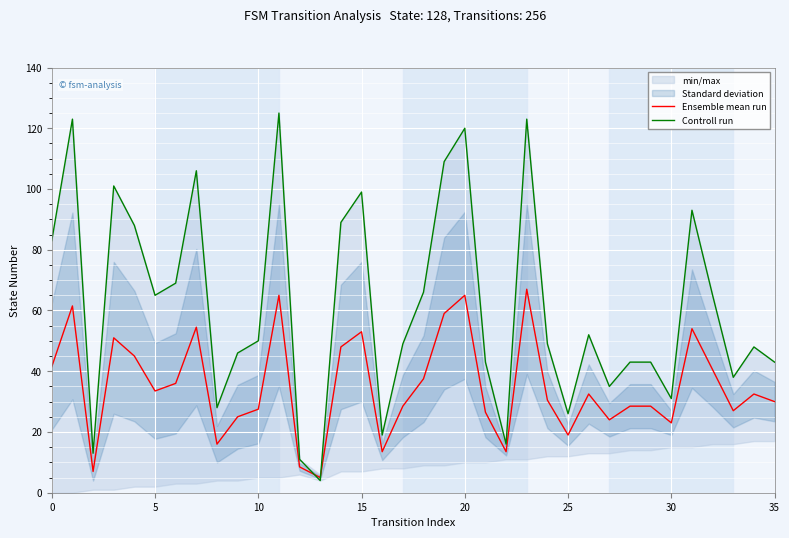

Where do Ensemble mean run and Controll run first cross each other?

12 and 13